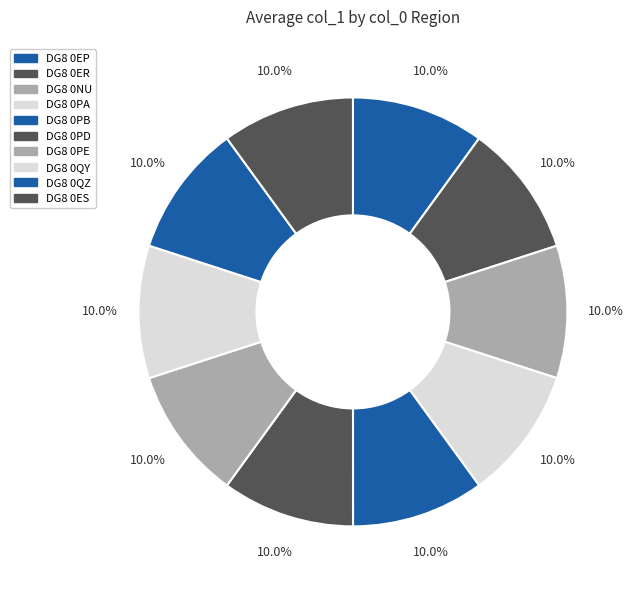

The DG8 0PE slice represents 5% of the pie. True or false?

False